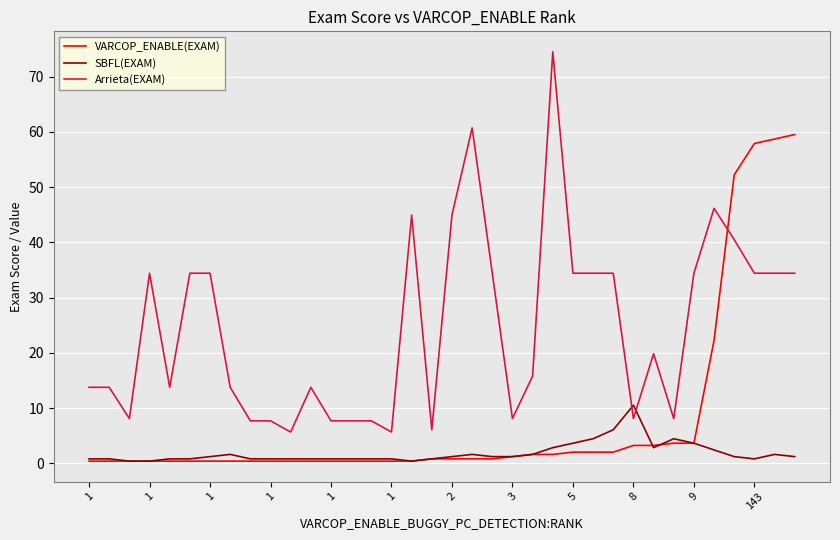

How many series are shown in this chart?

3